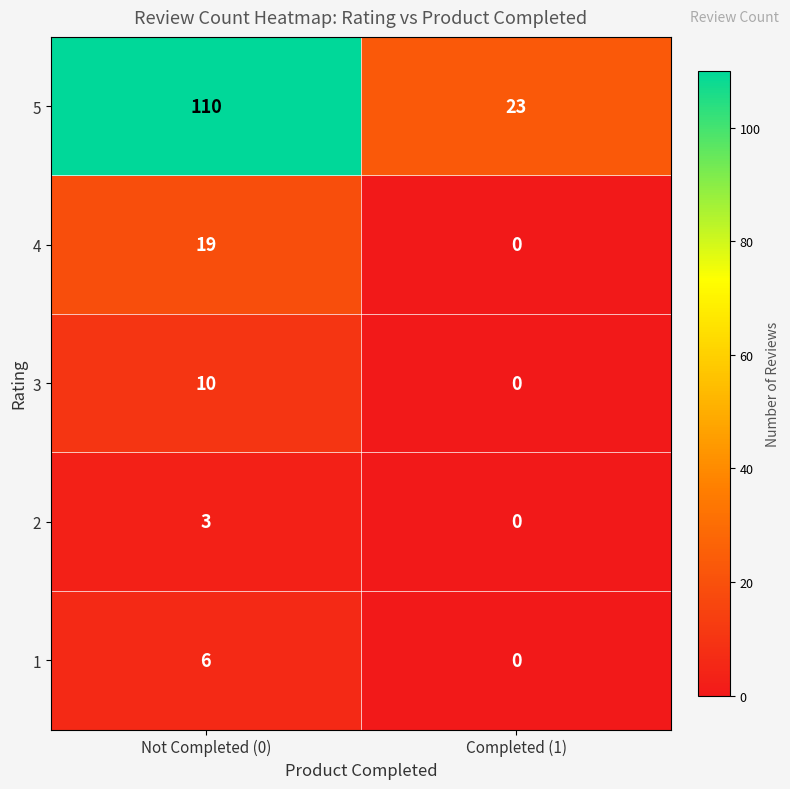

What is the highest value of the 1 series?

6